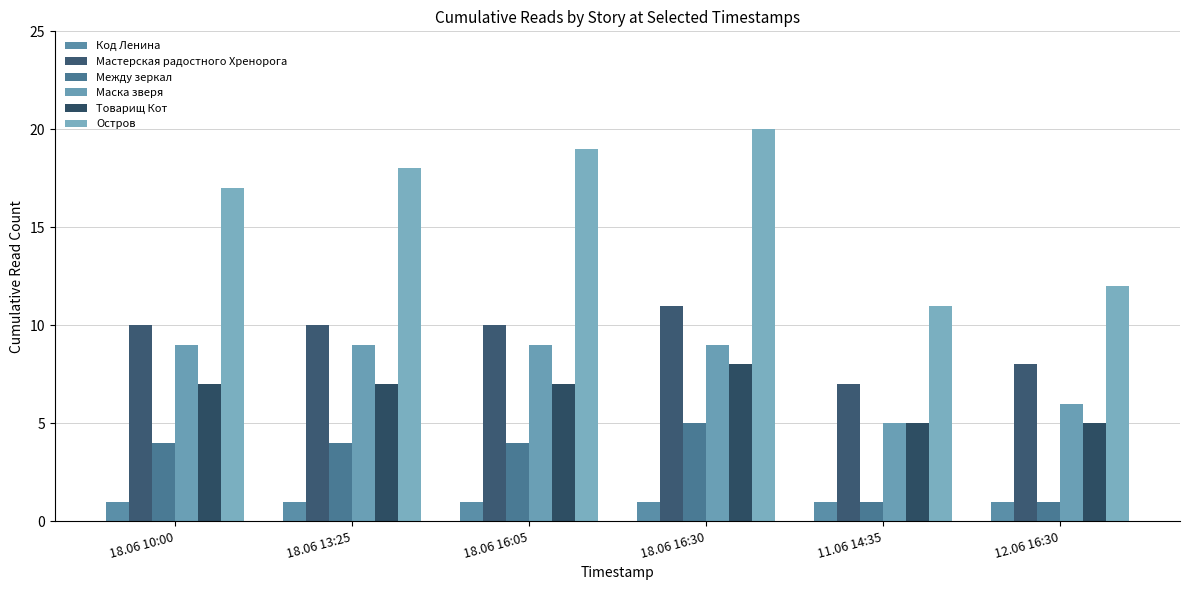

Reading left to right, extract all data points from this chart.

Код Ленина: 18.06 10:00=1	18.06 13:25=1	18.06 16:05=1	18.06 16:30=1	11.06 14:35=1	12.06 16:30=1
Мастерская радостного Хренорога: 18.06 10:00=10	18.06 13:25=10	18.06 16:05=10	18.06 16:30=11	11.06 14:35=7	12.06 16:30=8
Между зеркал: 18.06 10:00=4	18.06 13:25=4	18.06 16:05=4	18.06 16:30=5	11.06 14:35=1	12.06 16:30=1
Маска зверя: 18.06 10:00=9	18.06 13:25=9	18.06 16:05=9	18.06 16:30=9	11.06 14:35=5	12.06 16:30=6
Товарищ Кот: 18.06 10:00=7	18.06 13:25=7	18.06 16:05=7	18.06 16:30=8	11.06 14:35=5	12.06 16:30=5
Остров: 18.06 10:00=17	18.06 13:25=18	18.06 16:05=19	18.06 16:30=20	11.06 14:35=11	12.06 16:30=12